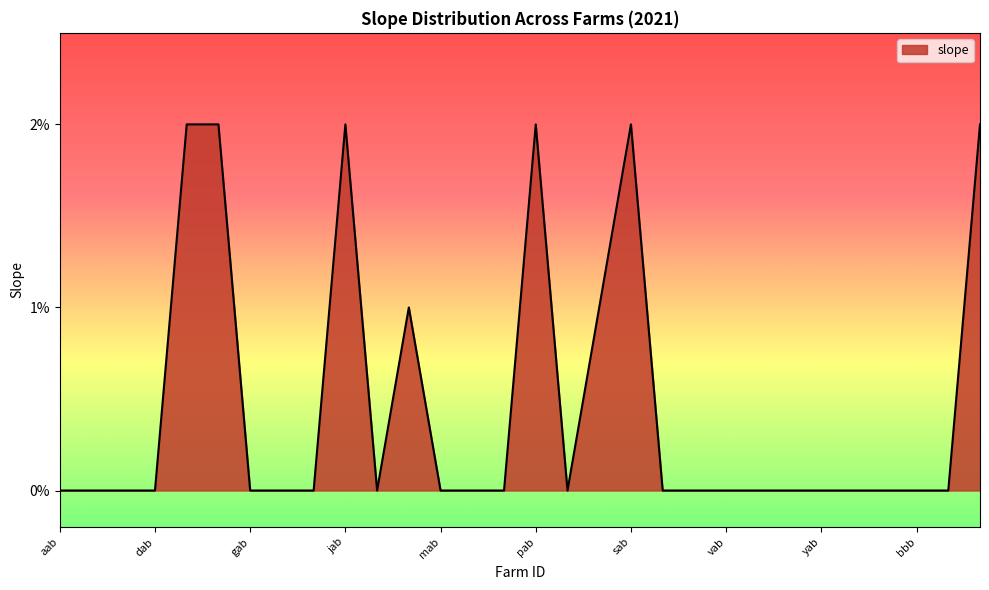

What is the difference between the second highest and second lowest values?

2